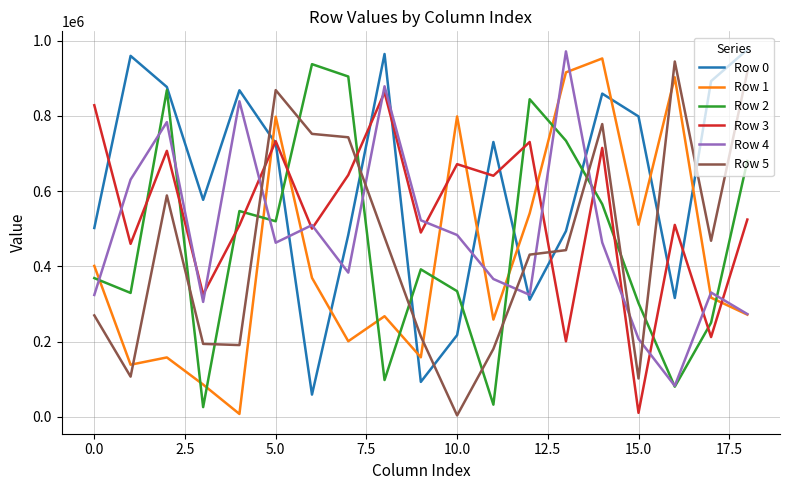

Which series has the largest total across all categories?

Row 0